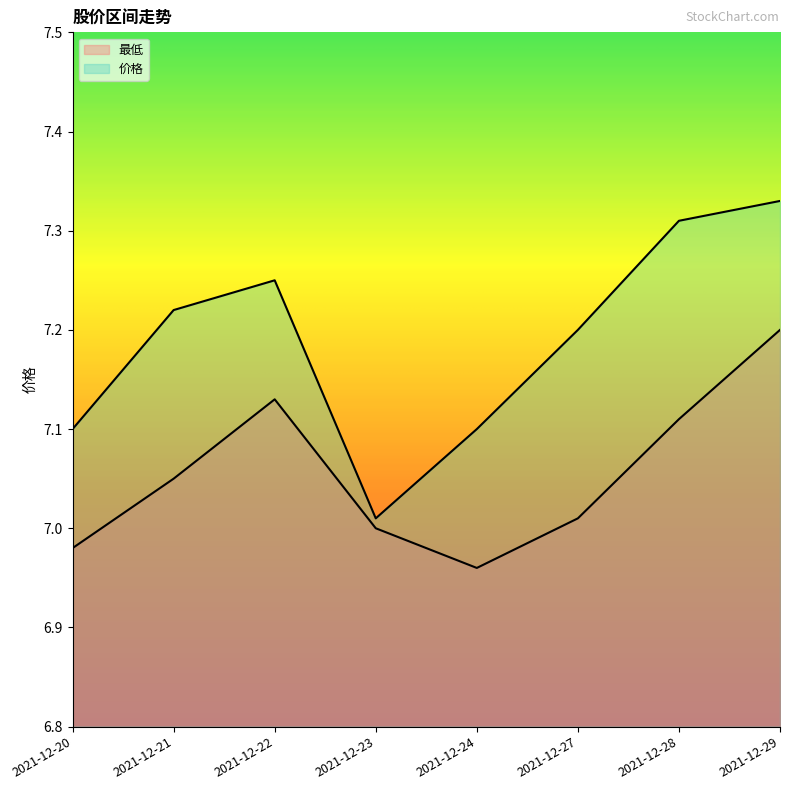

Where is the first local maximum for 价格?

2021-12-22